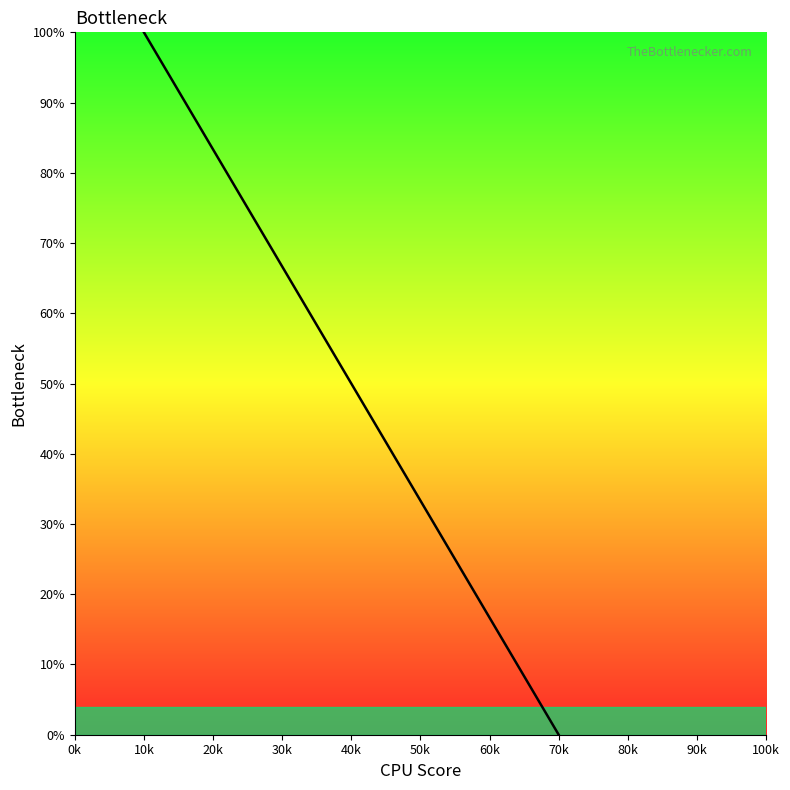

True or false: there are more than 0 points higher than both neighbors.

False